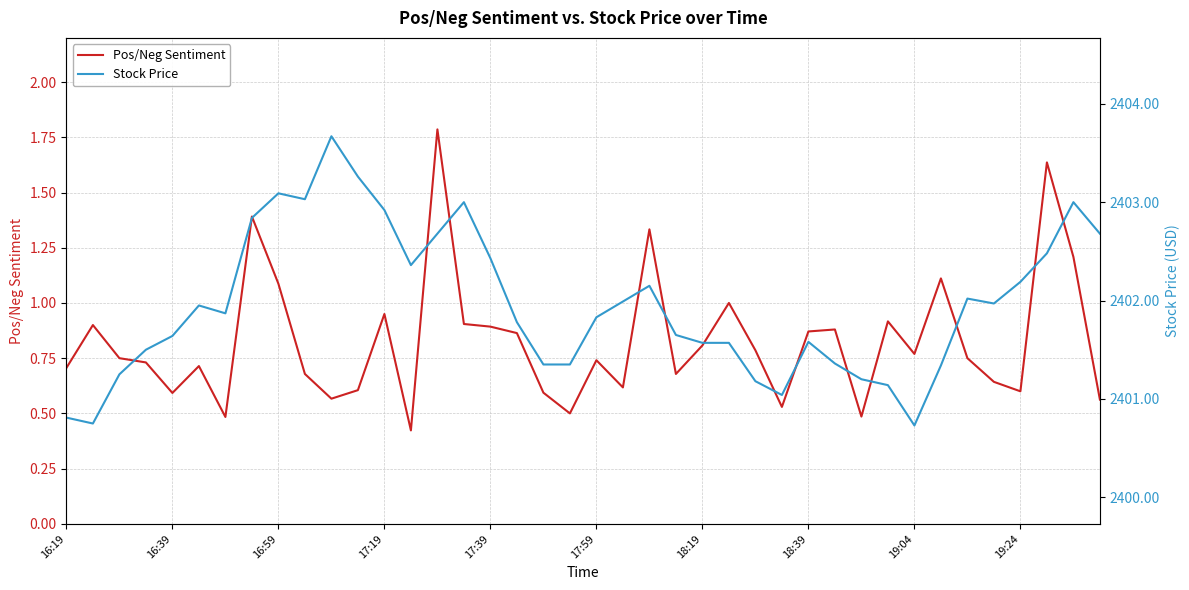

How many values in the Stock Price series exceed 2401?

37